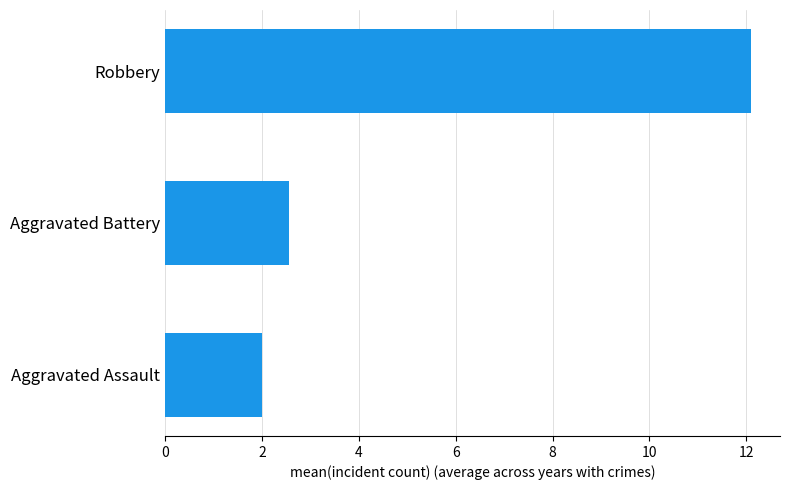

How many categories are shown in the chart?

3